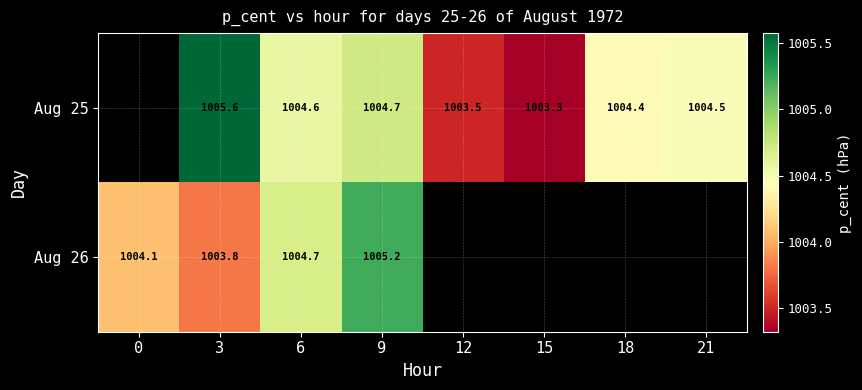

Is the value of Aug 25 at 15 greater than the value of Aug 26 at 9?

No